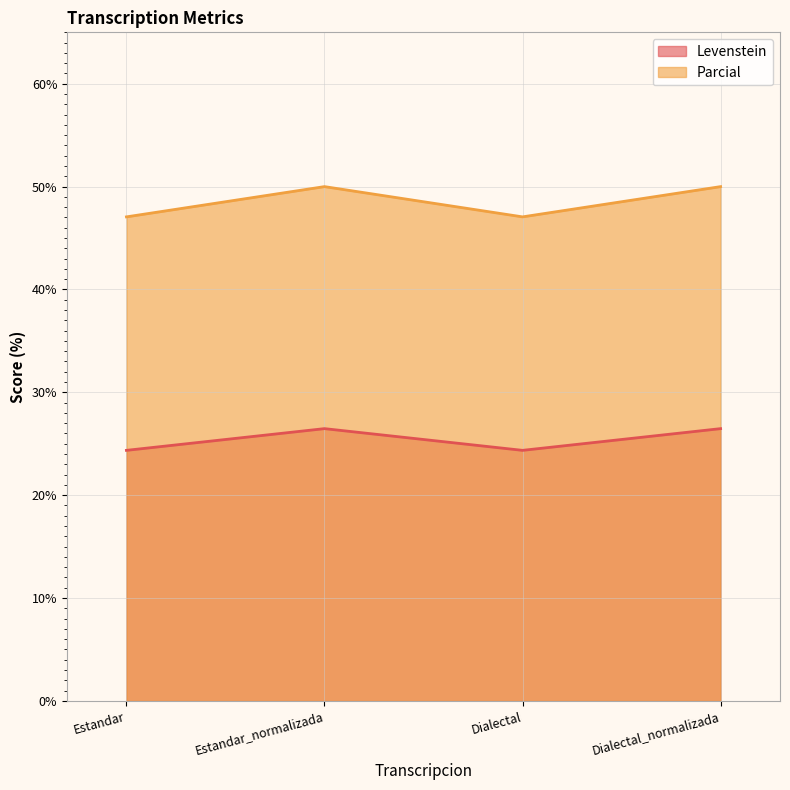

What is the label of the 3rd point from the left?

Dialectal